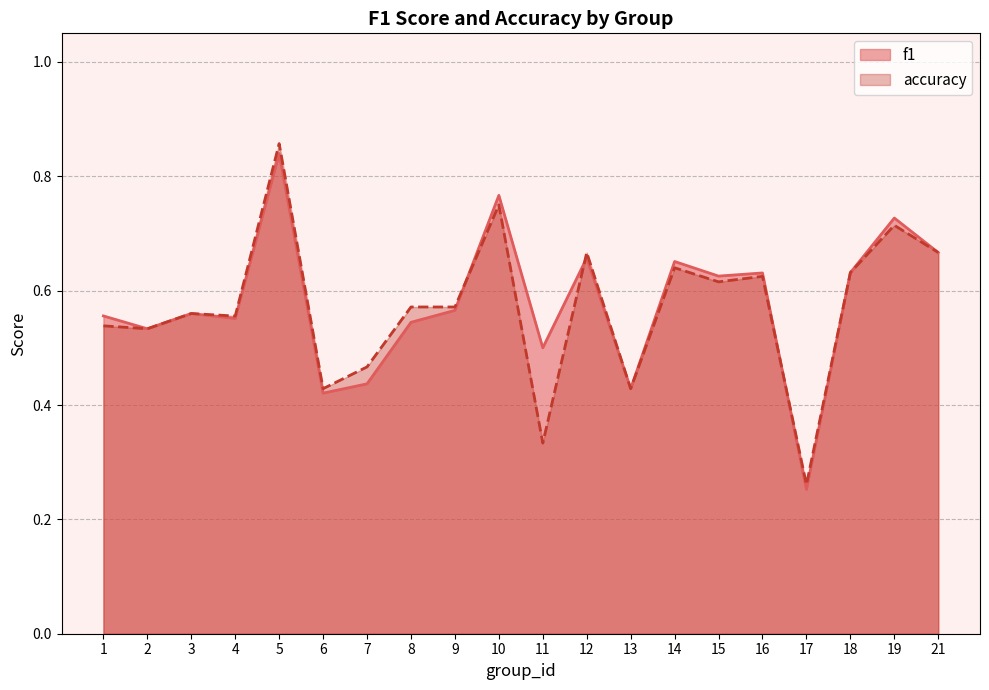

Which series has the largest total across all categories?

f1